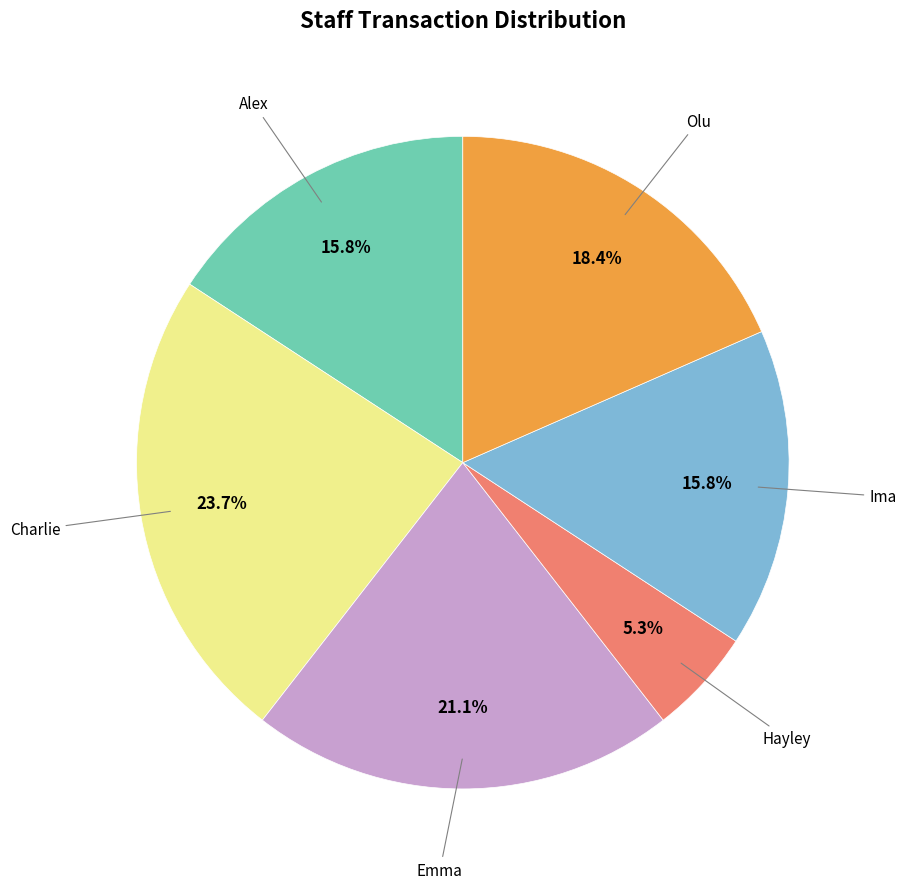

Count the number of slices in the pie.

6